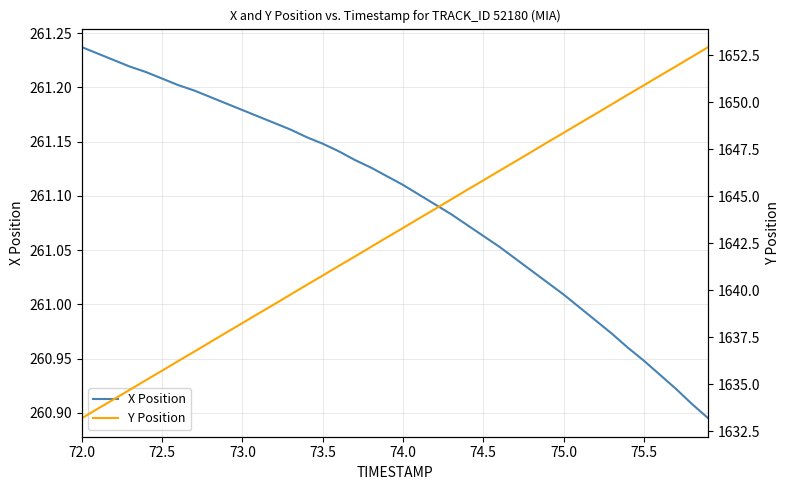

Count the number of categories in the chart.

40